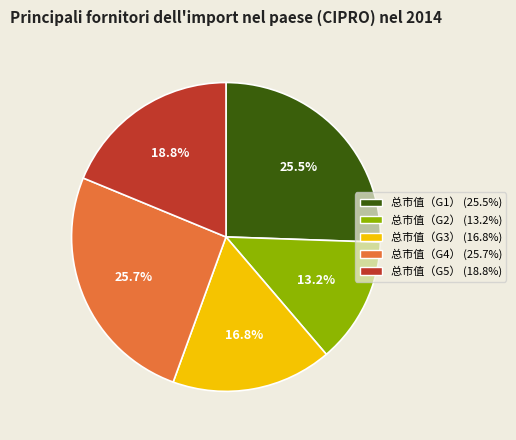

Is there any slice that represents more than half of the pie?

No